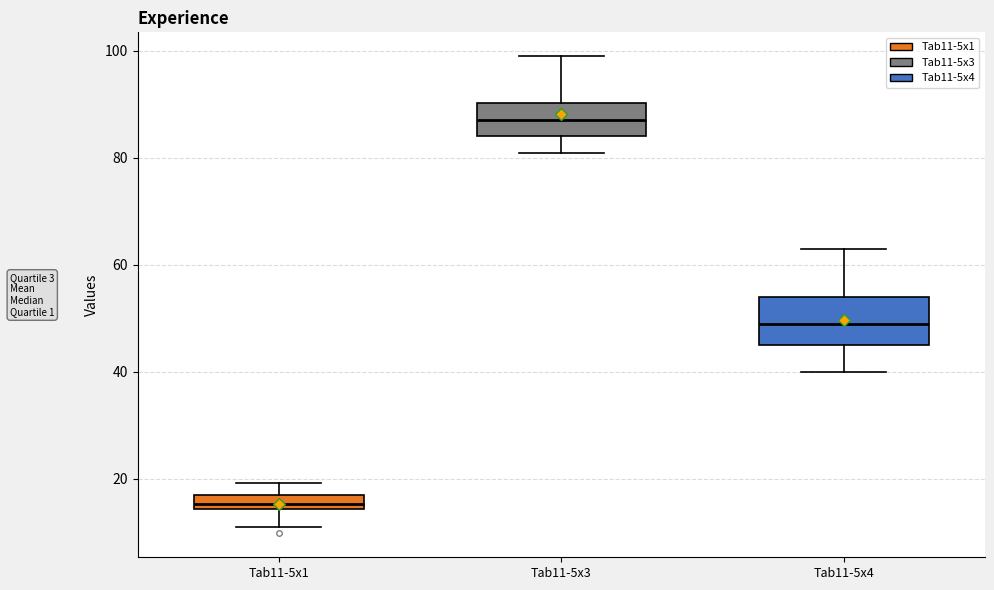

Where does the lower whisker of the box for Tab11-5x3 end on the y-axis? The values are not printed on the chart, so give them approximately, as read against the axis.

82